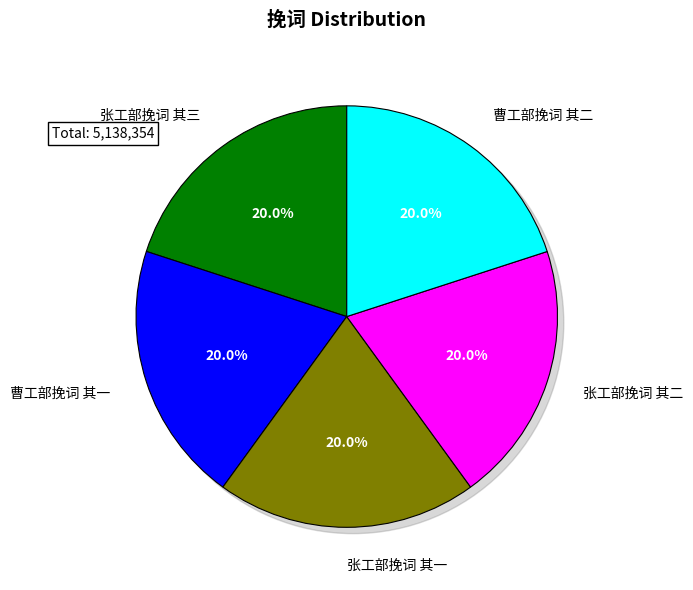

Approximately how many times larger is the value at 张工部挽词 其一 compared to 张工部挽词 其二?

1.0